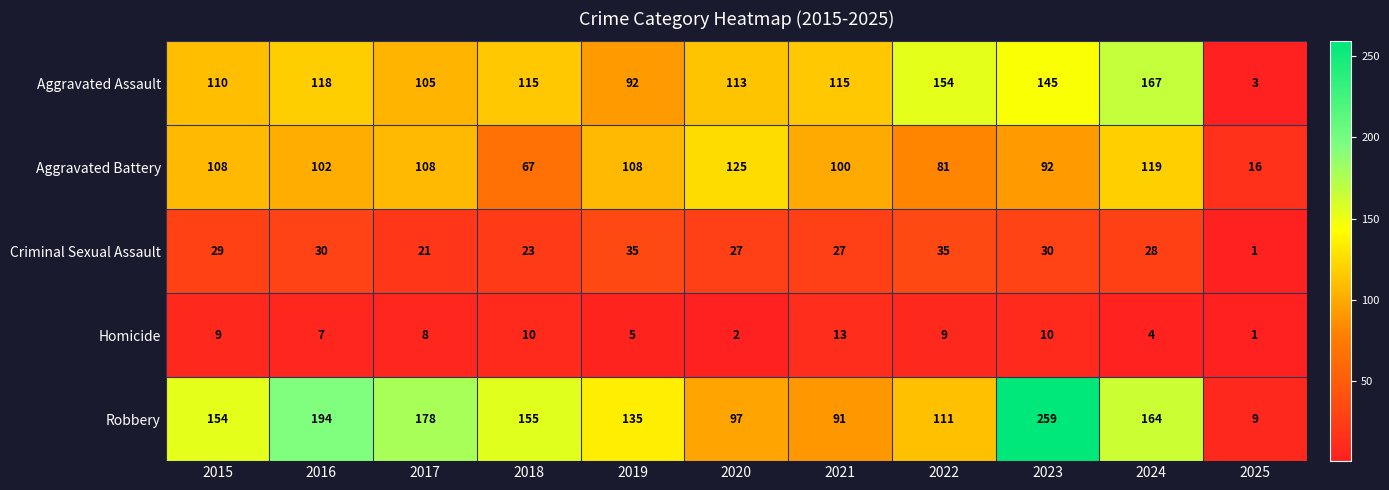

What is the total value across all series at 2017?

420